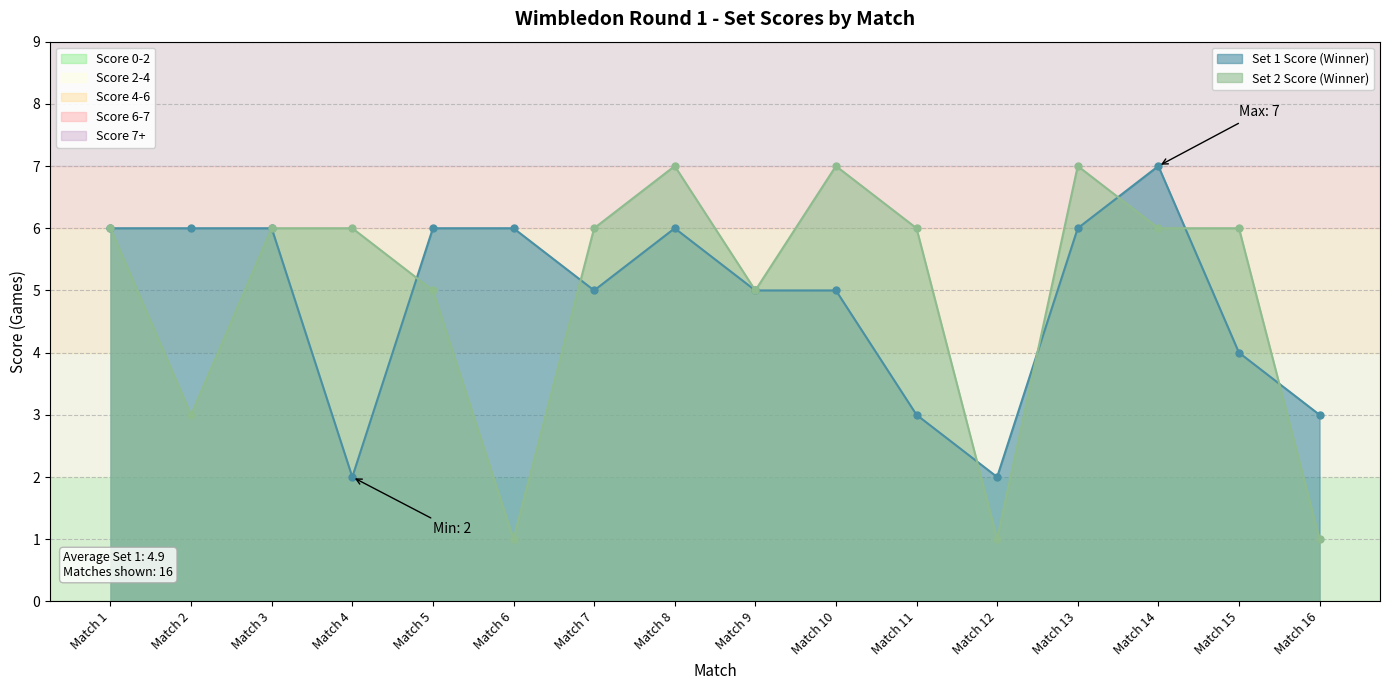

Reading left to right, list all the values displayed in this chart.

Set 1 Score (Winner): 6	6	6	2	6	6	5	6	5	5	3	2	6	7	4	3
Set 2 Score (Winner): 6	3	6	6	5	1	6	7	5	7	6	1	7	6	6	1